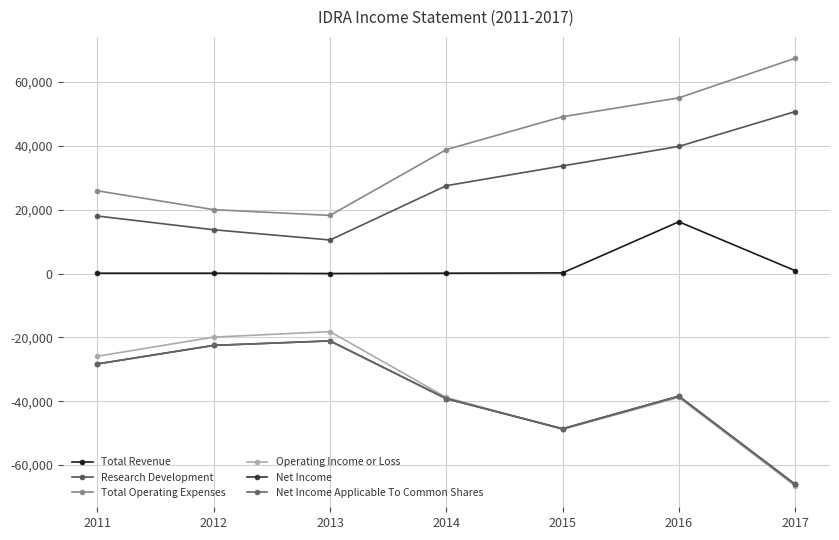

What is the value of the Total Operating Expenses point at the 7th from the left?

67400